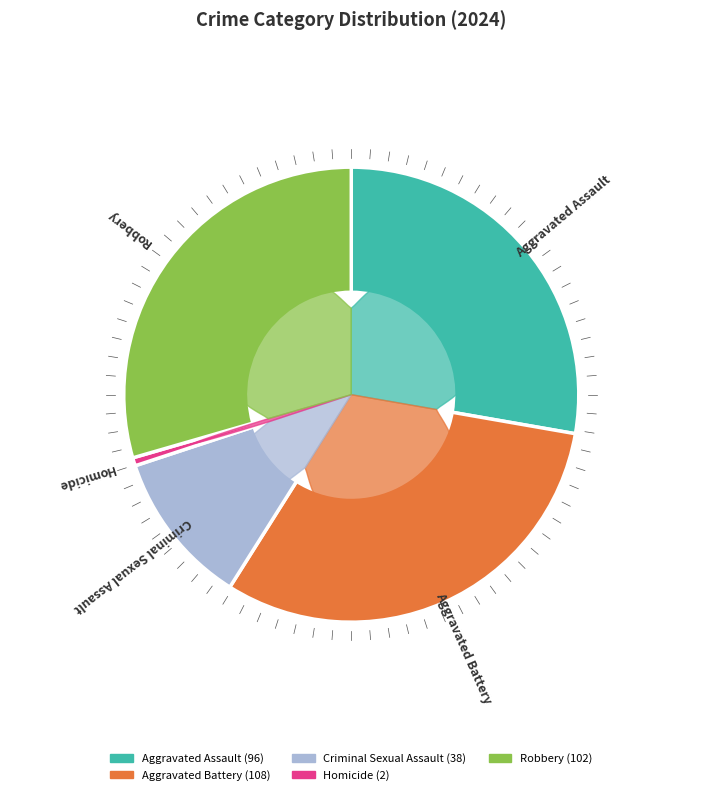

To the nearest percent, what is the average slice percentage?

20%